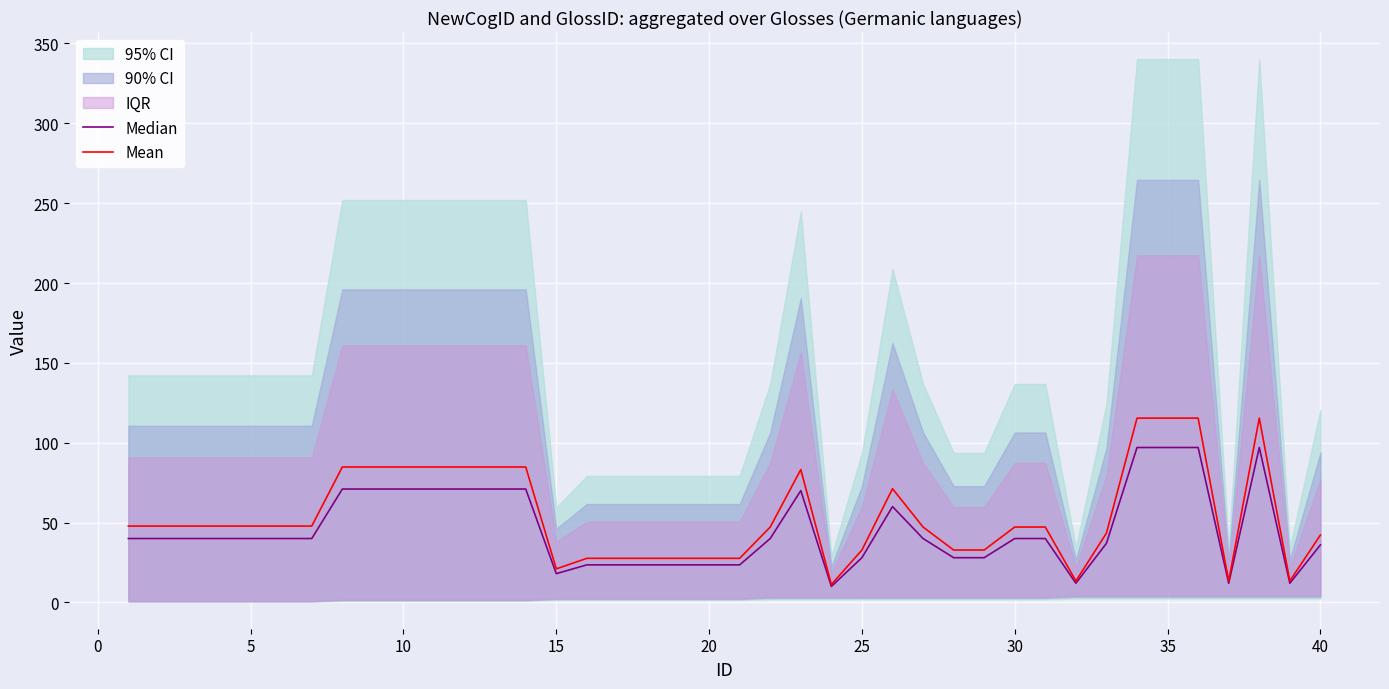

What is the lowest value of the Mean series?

11.2